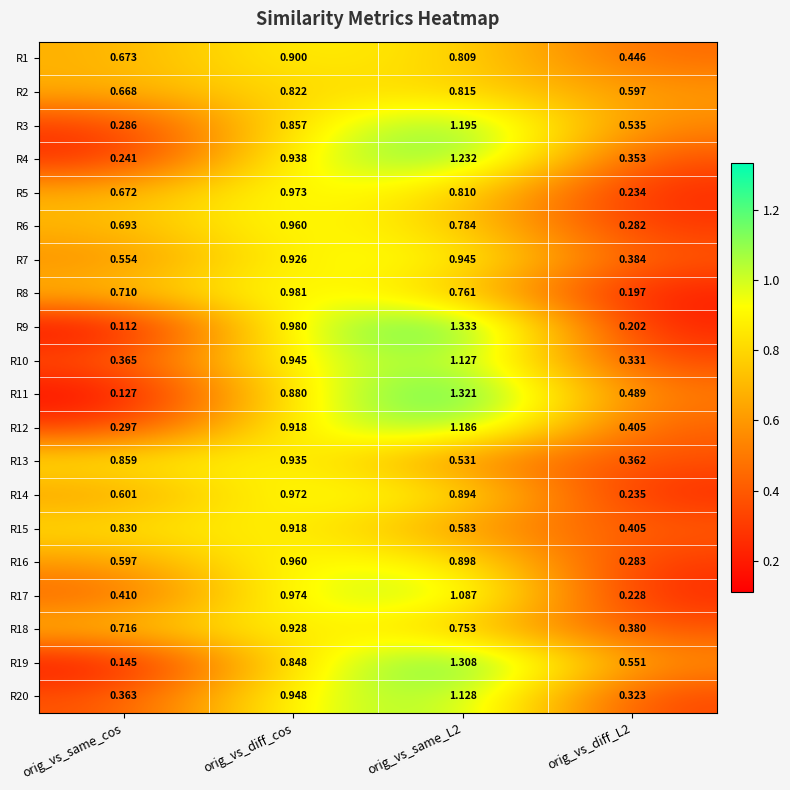

Where is R3 nearest to the value 0?

orig_vs_same_cos